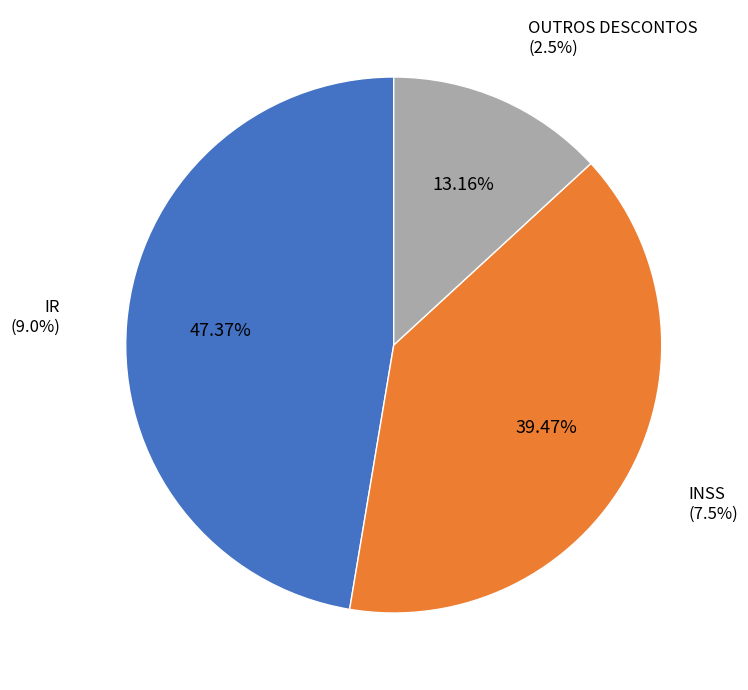

To the nearest percent, what portion does INSS represent?

39%